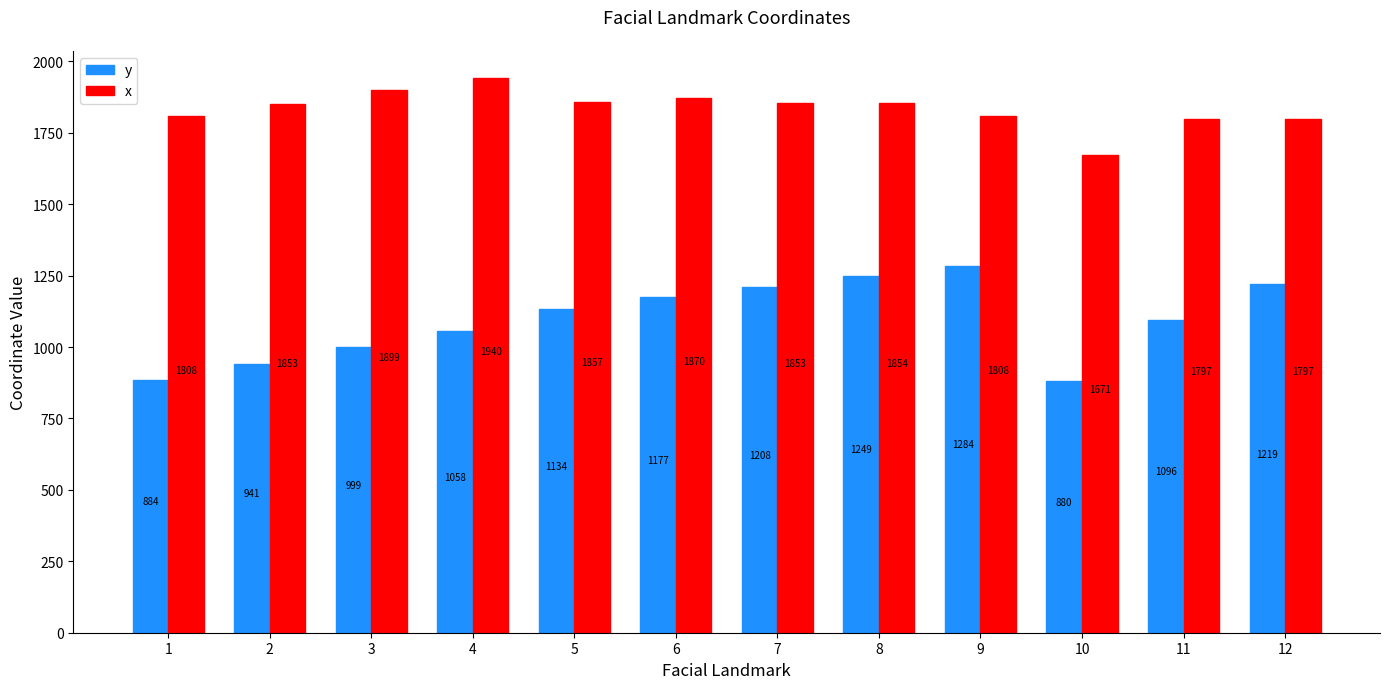

Does the chart contain stacked bars?

No